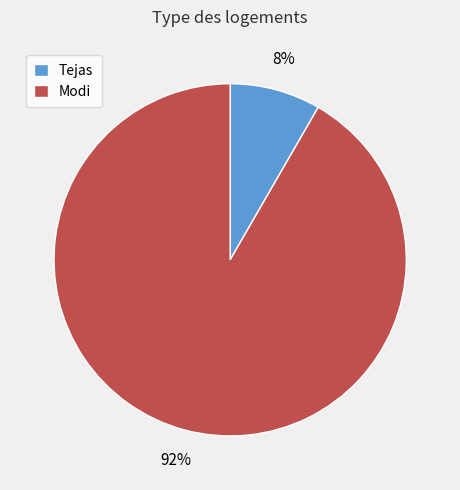

Is there a majority slice in this chart?

Yes